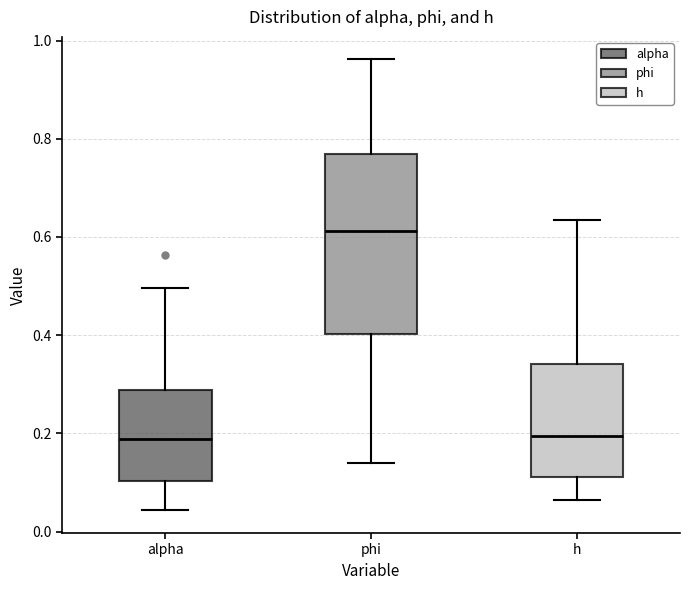

Reading left to right, read every box against the y-axis: the position of its median line, the range the box covers, and the ends of its whiskers. The values are not printed on the chart, so give them approximately, as read against the axis.

alpha: median 0.18, box 0.10 to 0.28, whiskers 0.04 to 0.50
phi: median 0.62, box 0.40 to 0.76, whiskers 0.14 to 0.96
h: median 0.20, box 0.12 to 0.34, whiskers 0.06 to 0.64